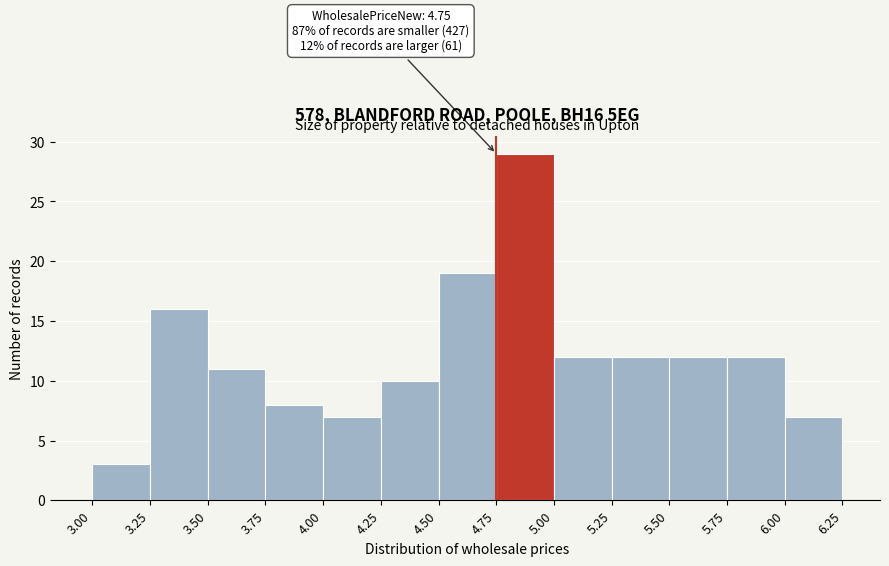

Which range on the x-axis has the tallest bar?

4.75 to 5.00